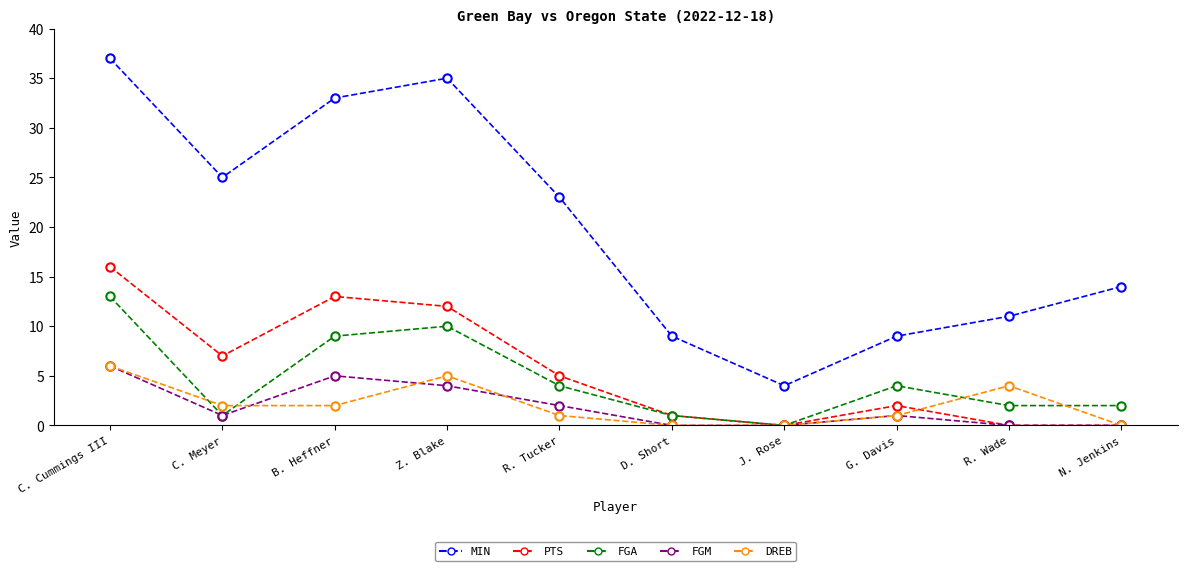

At which category is the sum across all series the highest?

C. Cummings III